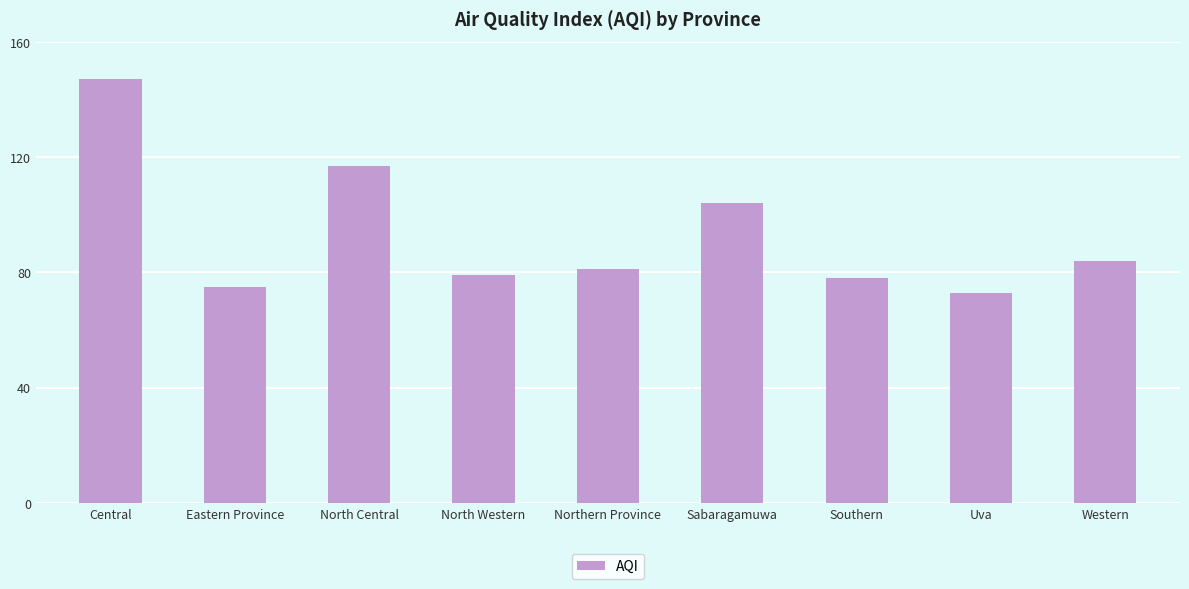

True or false: the data shows 43 at Northern Province.

False